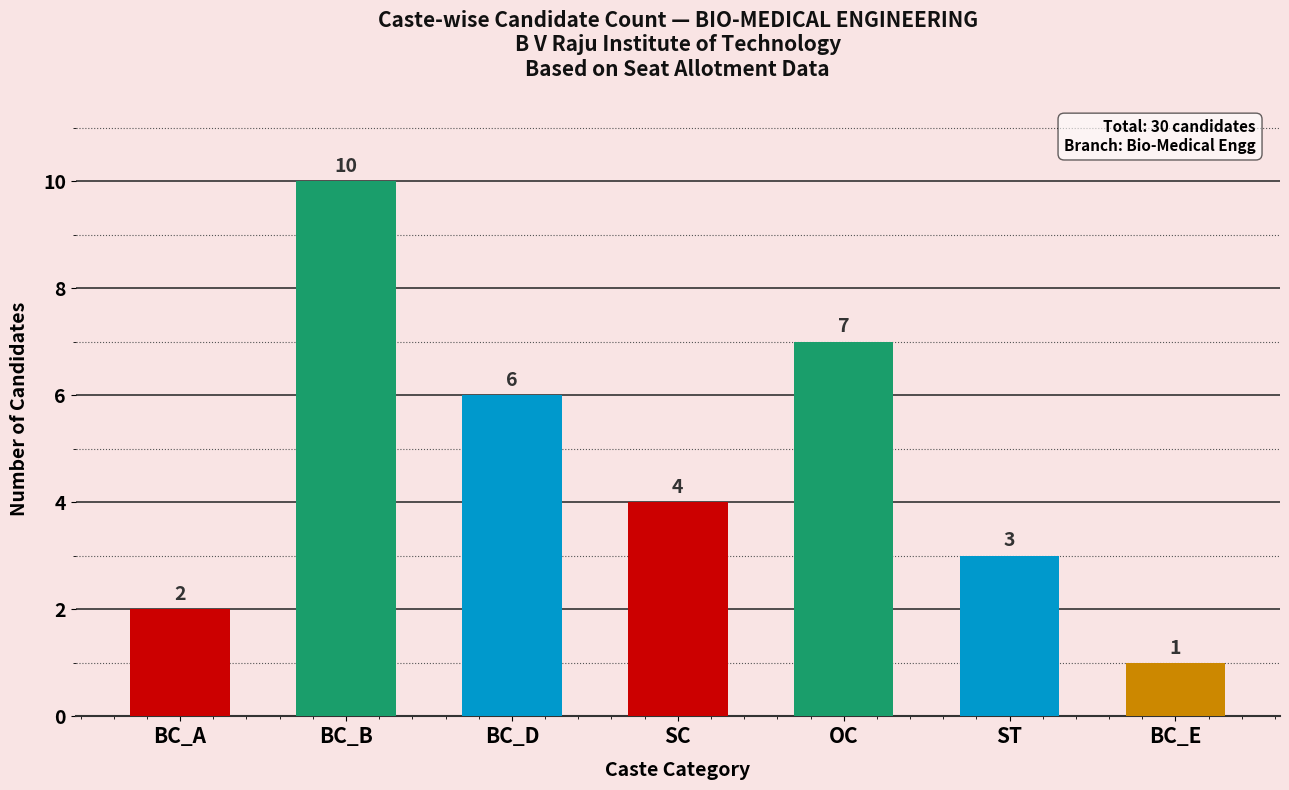

Count the values in the range 2 to 7.

5